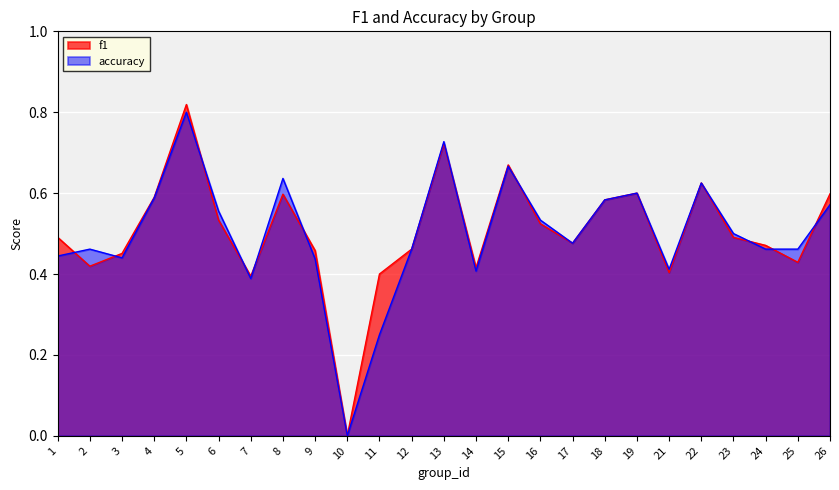

What is the greatest value displayed?

0.8